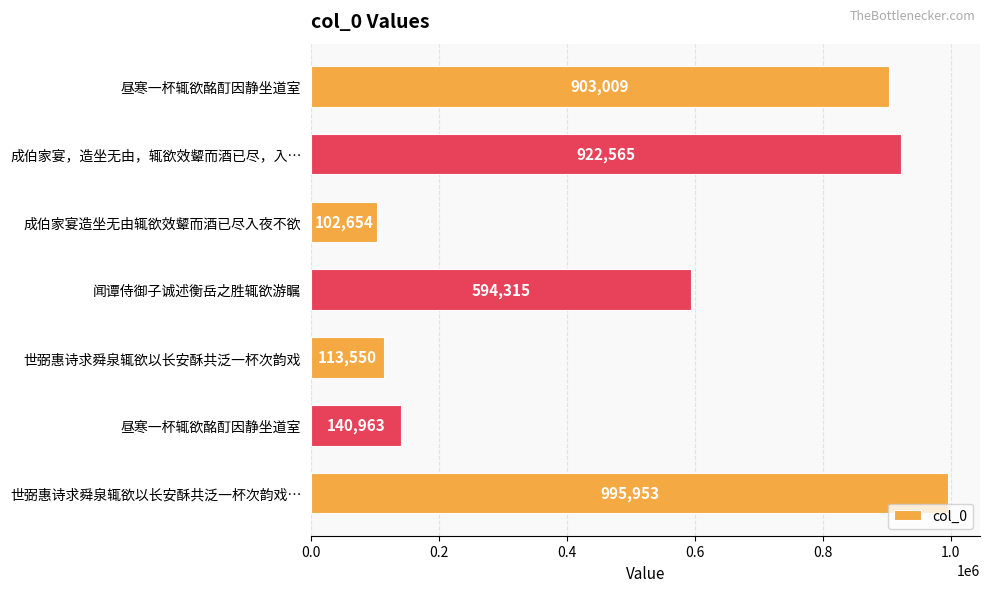

At which category does the chart reach its minimum across all series?

成伯家宴造坐无由辄欲效颦而酒已尽入夜不欲